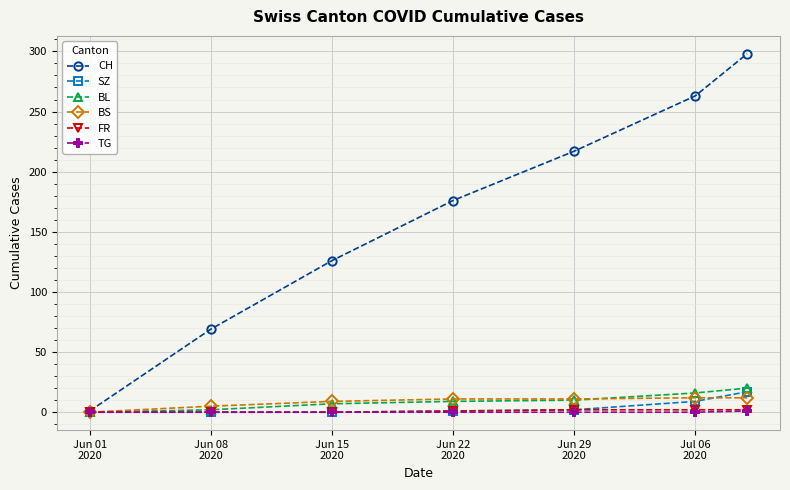

How many values in the BL series are below 9?

3